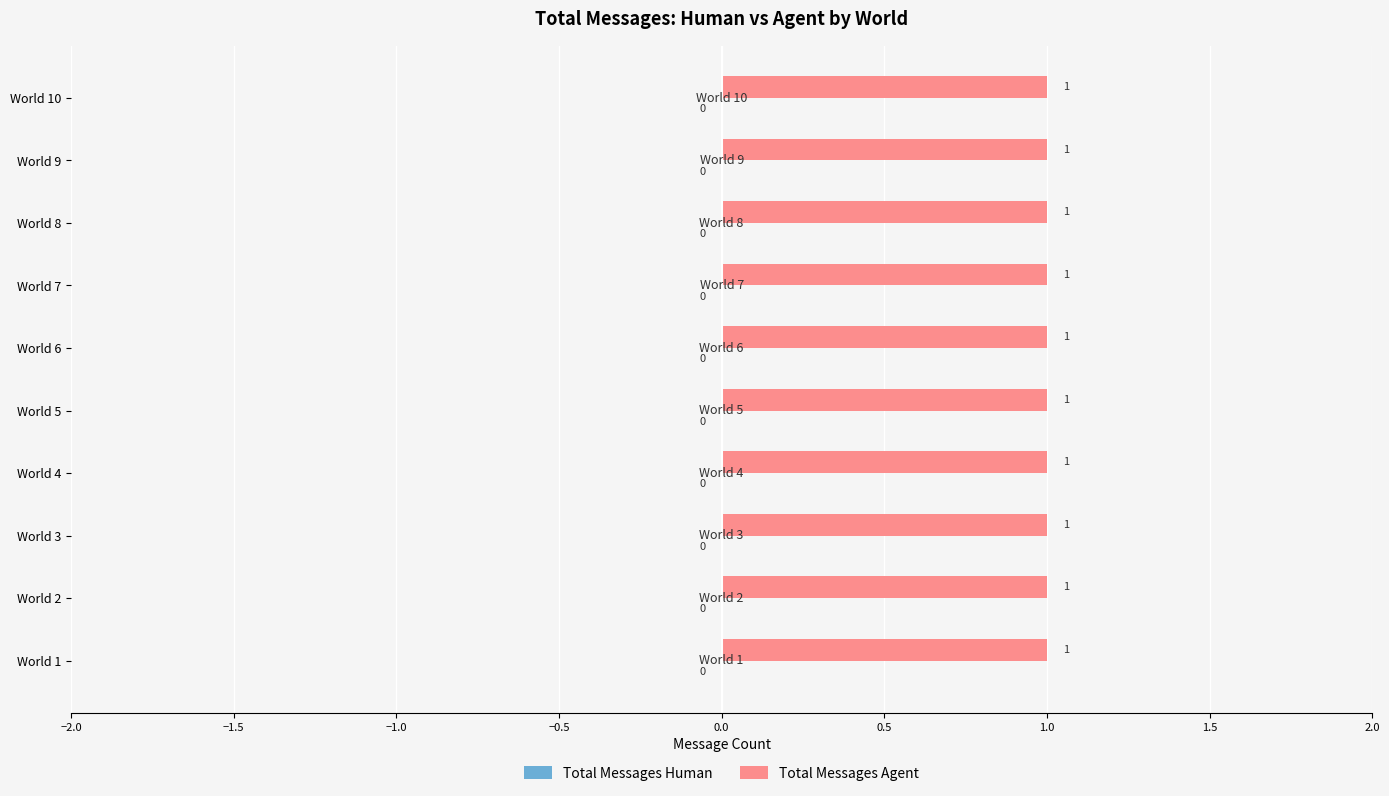

How many bars are there in total?

20